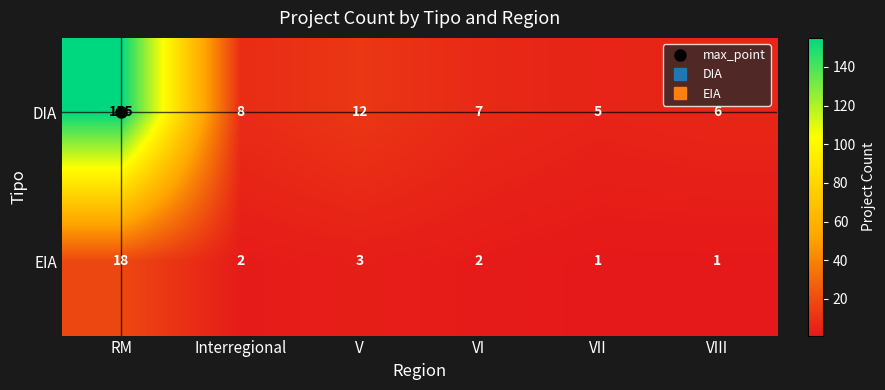

What is the total value across all series at VI?

9